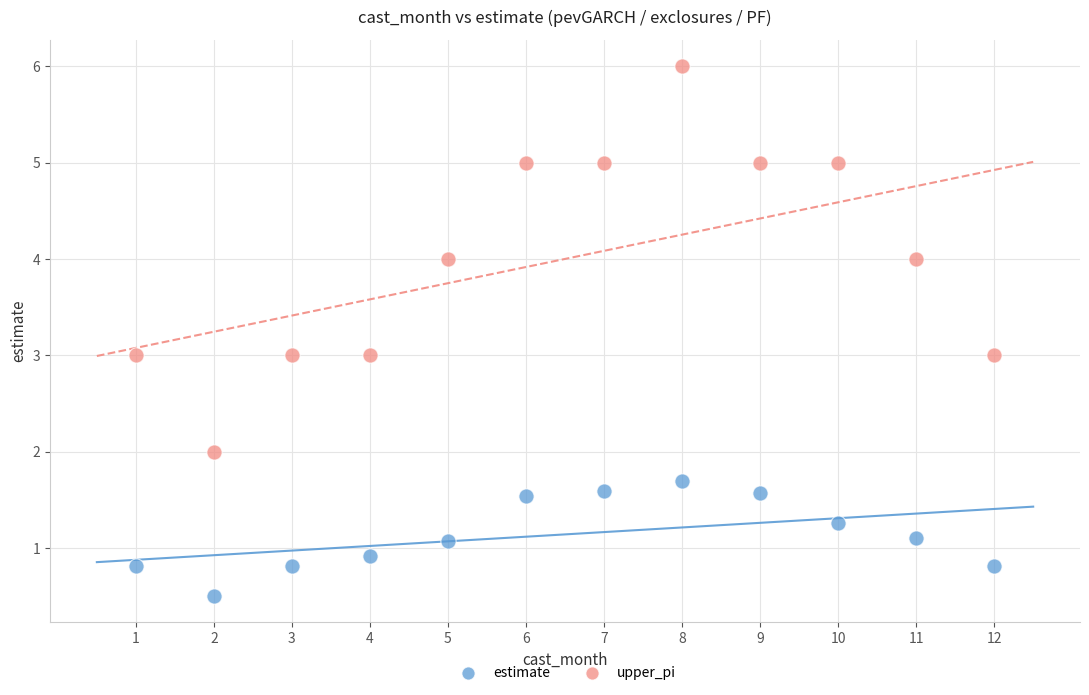

Across all data points, what is the range of Y values (max minus min)?

5.5